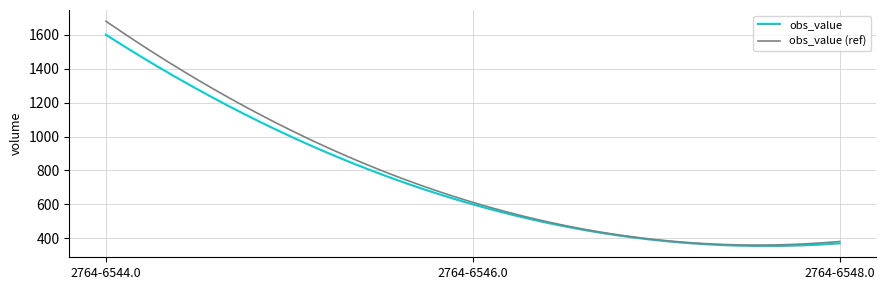

Does the chart have visible grid lines?

Yes